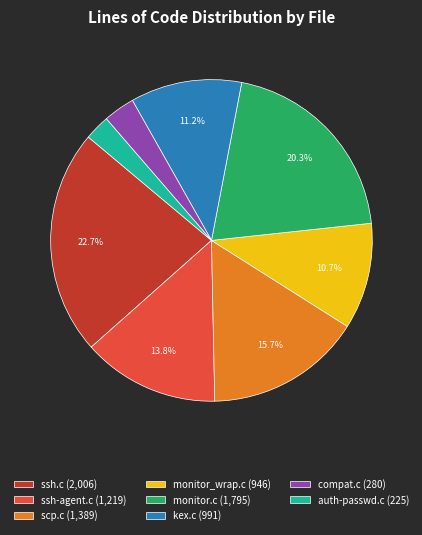

What percentage is NOT represented by monitor.c (1,795)?

79.7%